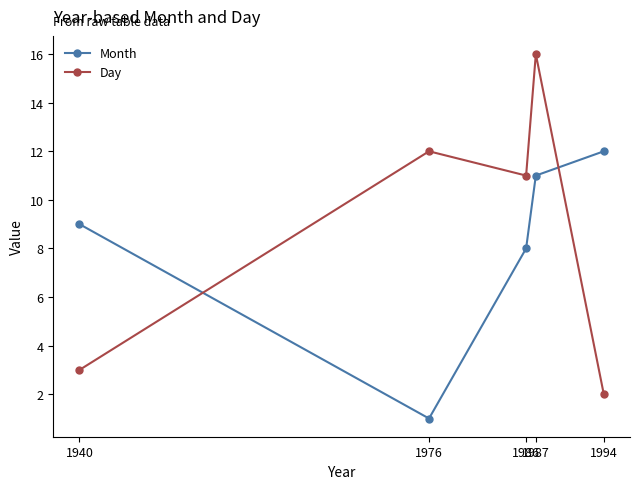

Which category has the highest value in the Day series?

1987